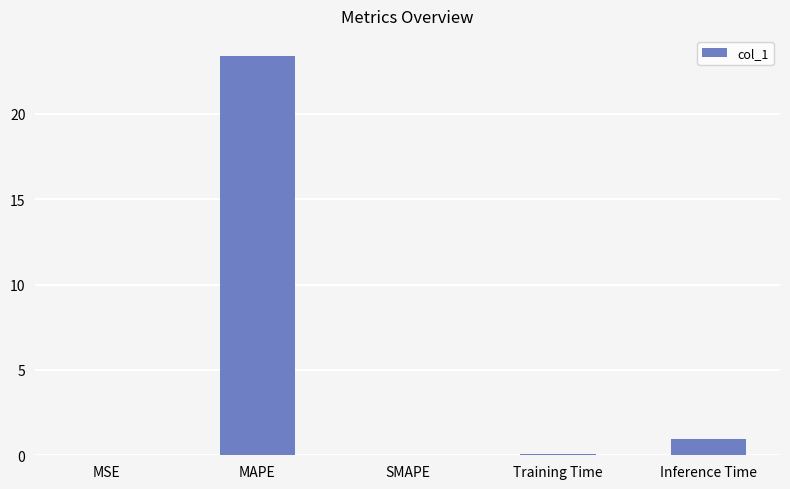

Are the bars horizontal?

No